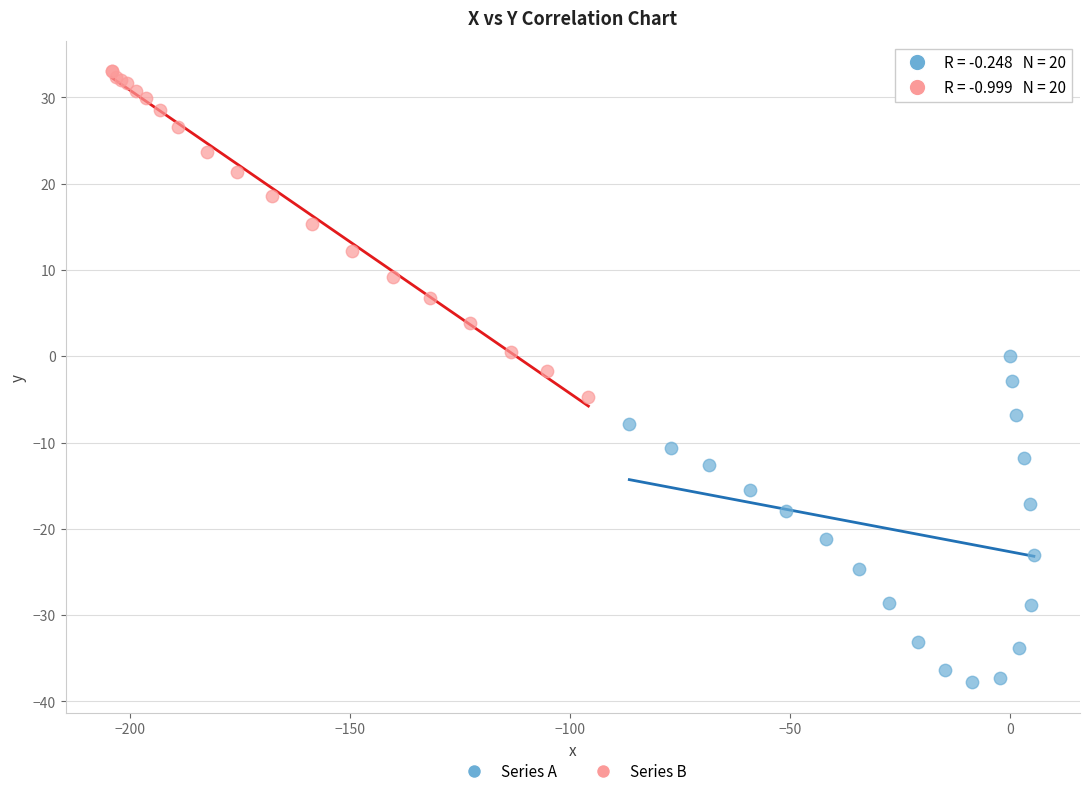

Which series contains the lowest Y value?

Series A